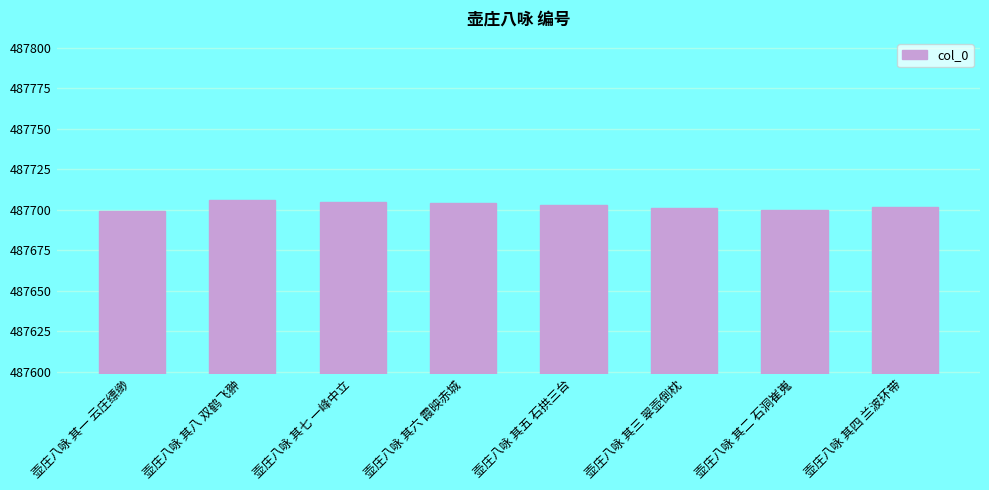

What is the ratio of the value at 壶庄八咏 其六 霞映赤城 to the value at 壶庄八咏 其二 石洞崔嵬?

1.0